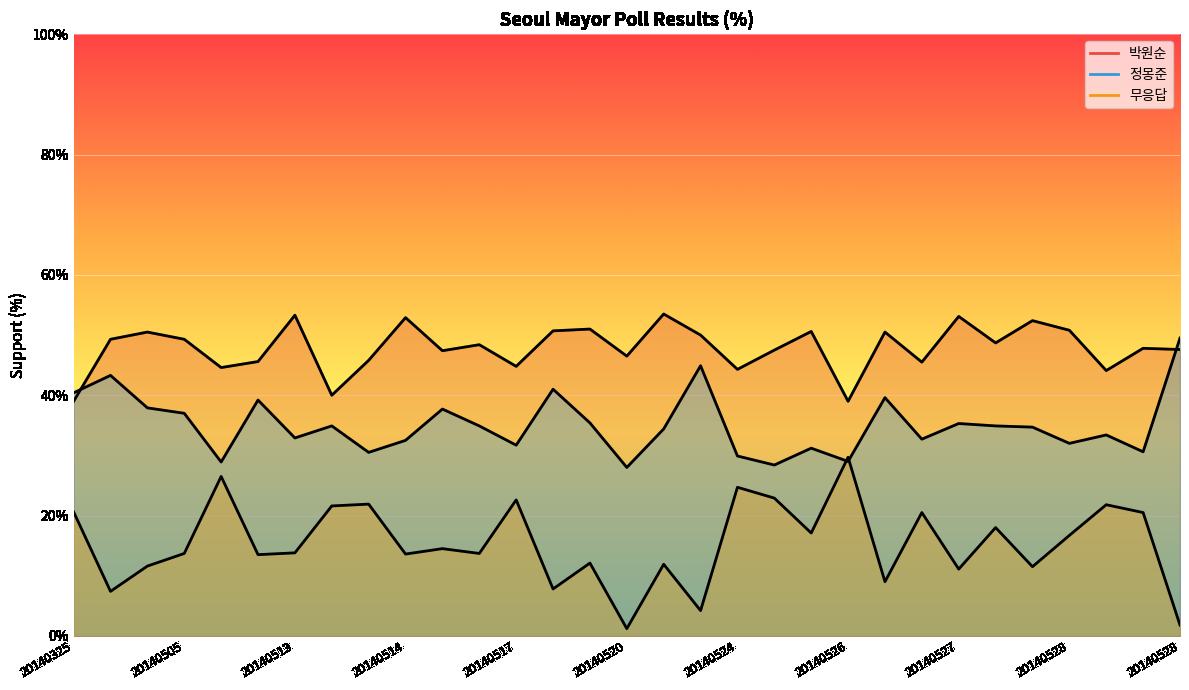

Count the number of categories in the chart.

31